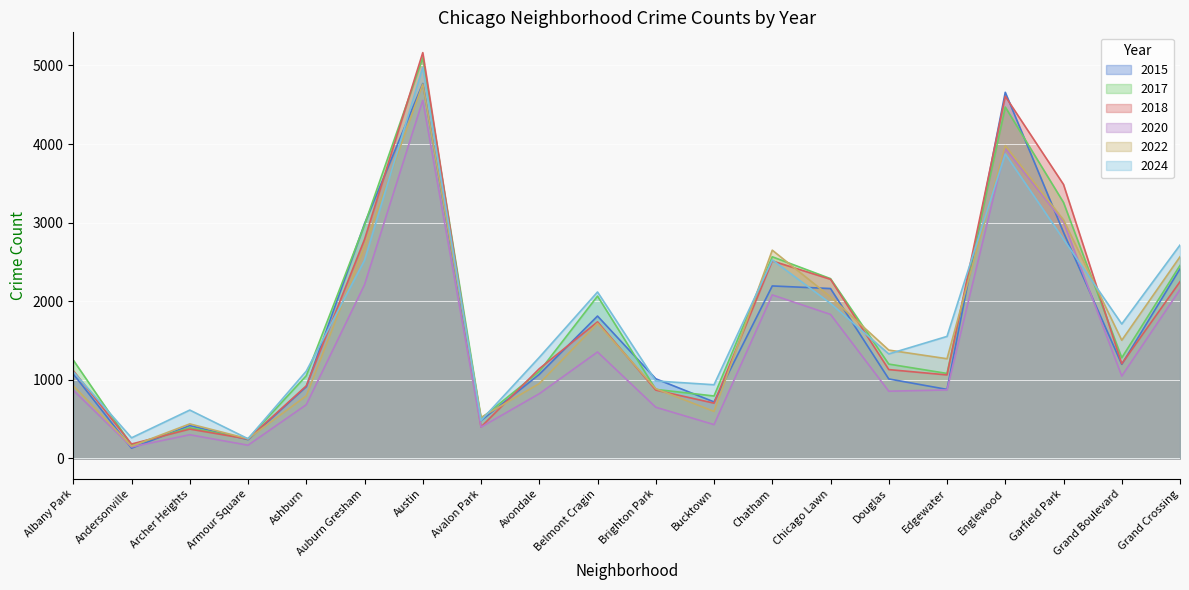

At which category does 2015 reach its first local peak?

Archer Heights